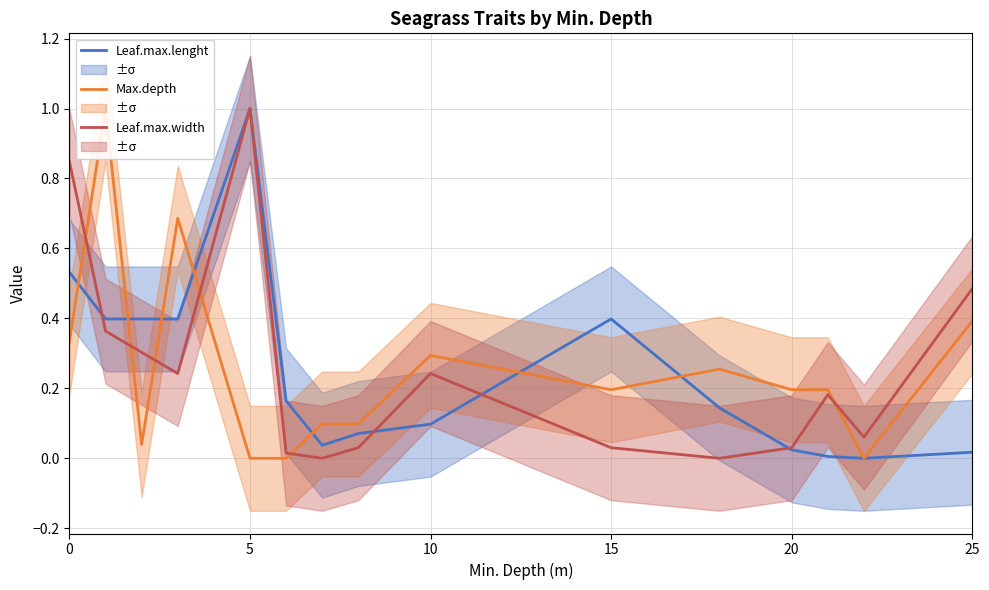

How many interior local peaks does the Leaf.max.lenght series have?

2